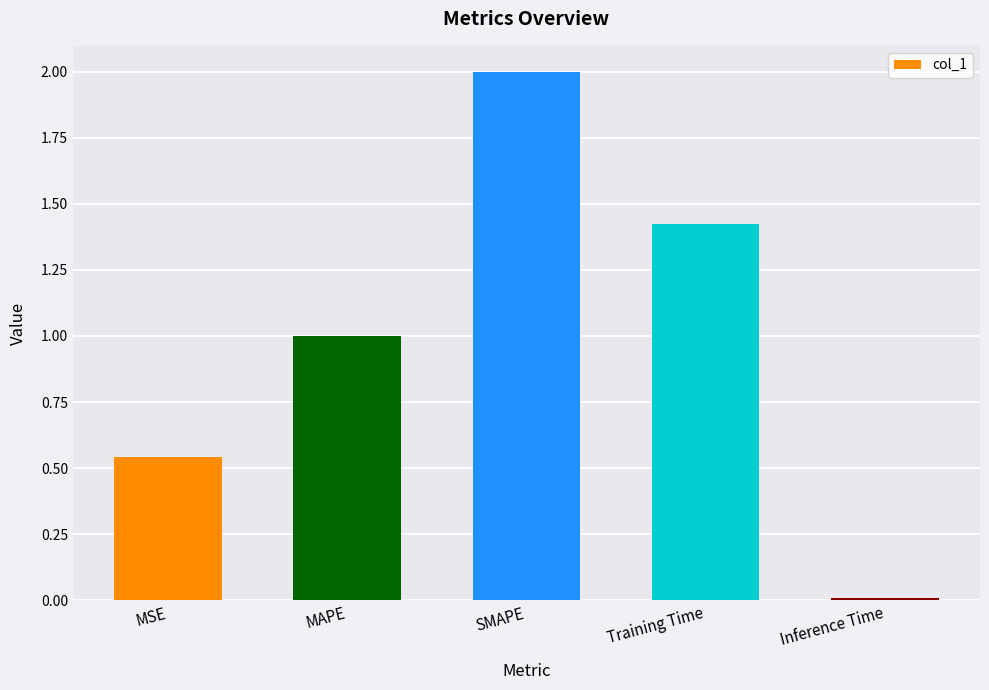

Which label corresponds to the smallest value in the chart?

Inference Time